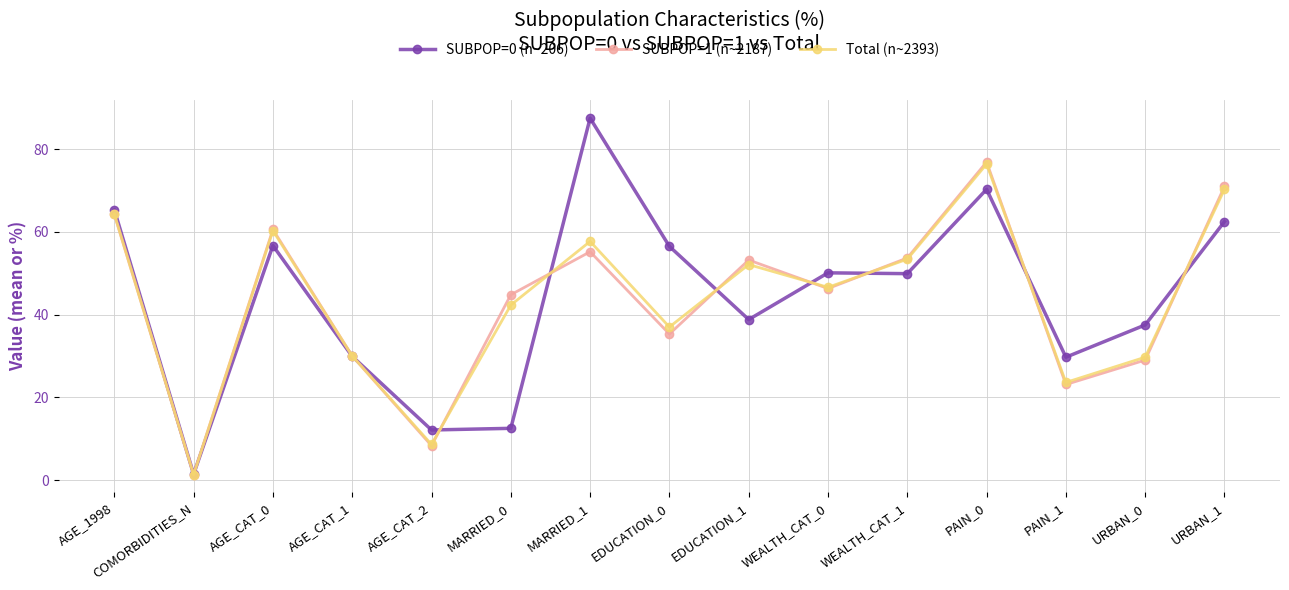

At which label is SUBPOP=1 (n~2187) closest to 39?

EDUCATION_0